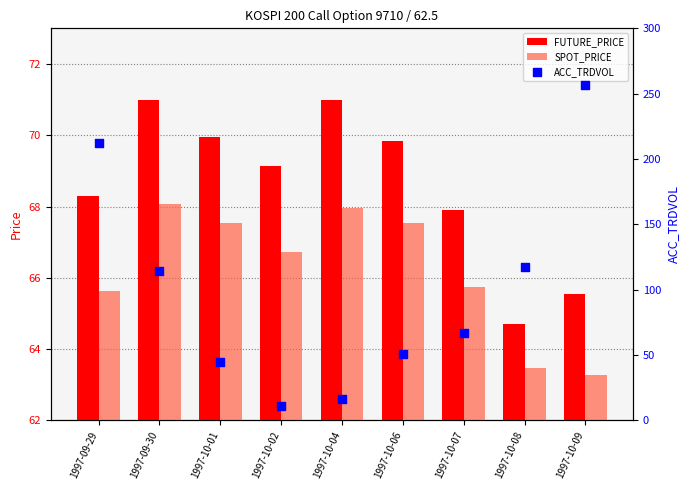

Which series reaches the minimum Y coordinate?

SPOT_PRICE